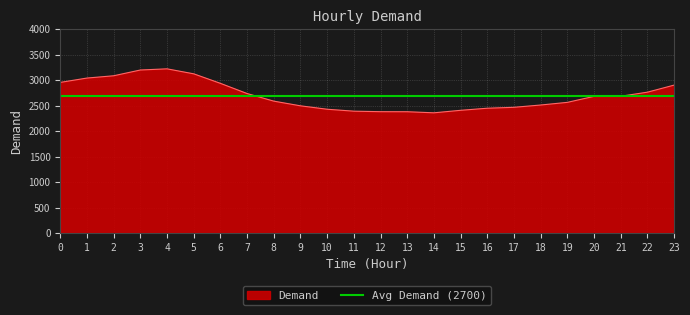

List the labels in order of value, largest first.

4, 3, 5, 2, 1, 0, 6, 23, 22, 7, 21, 20, 8, 19, 18, 9, 17, 16, 10, 15, 11, 12, 13, 14